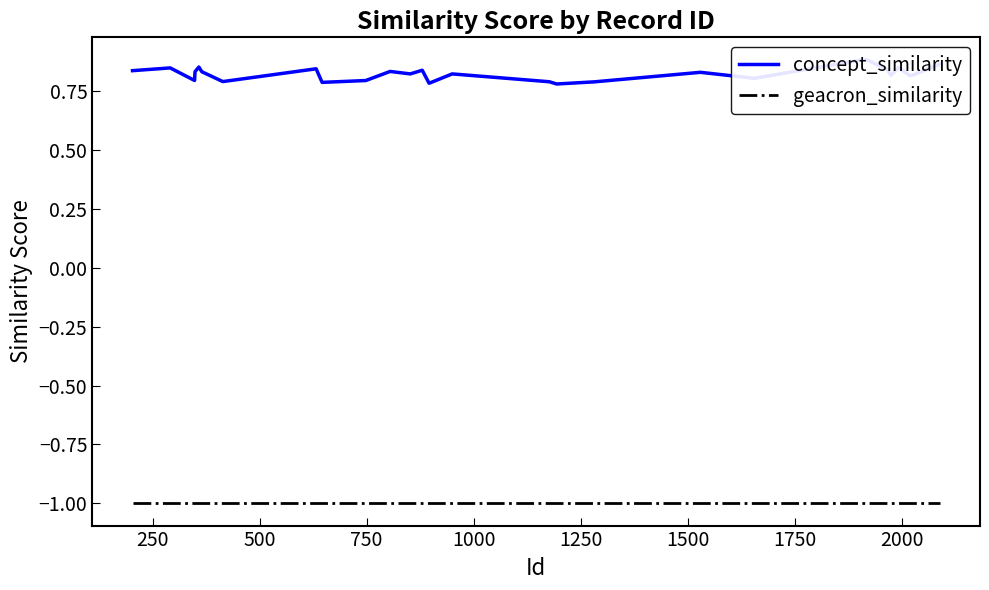

What is the smallest value displayed?

-1.0